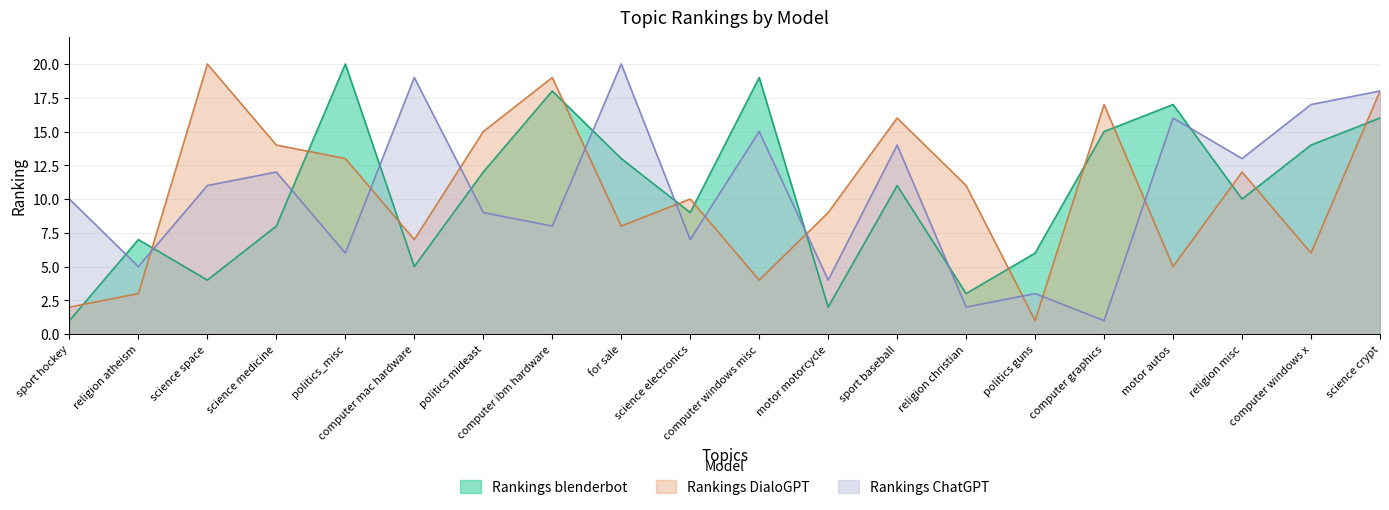

How many data points in Rankings blenderbot are less than 11?

10